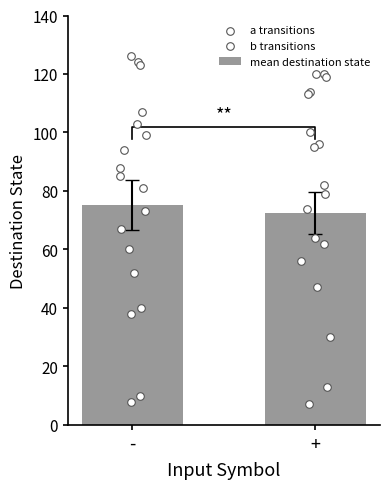

Which series has the largest total across all categories?

destination_state